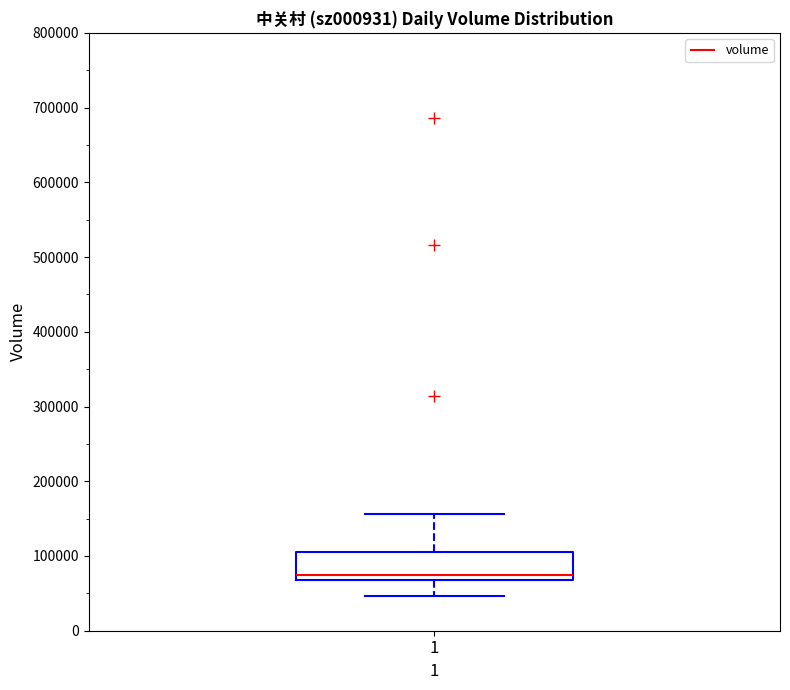

Transcribe this box plot: give where the median line is, the range the box spans, and where the two whiskers end, as read against the y-axis. The values are not printed on the chart, so give them approximately, as read against the axis.

median 70000 (just above the box's lower edge), box 70000 to 110000, whiskers 50000 to 160000